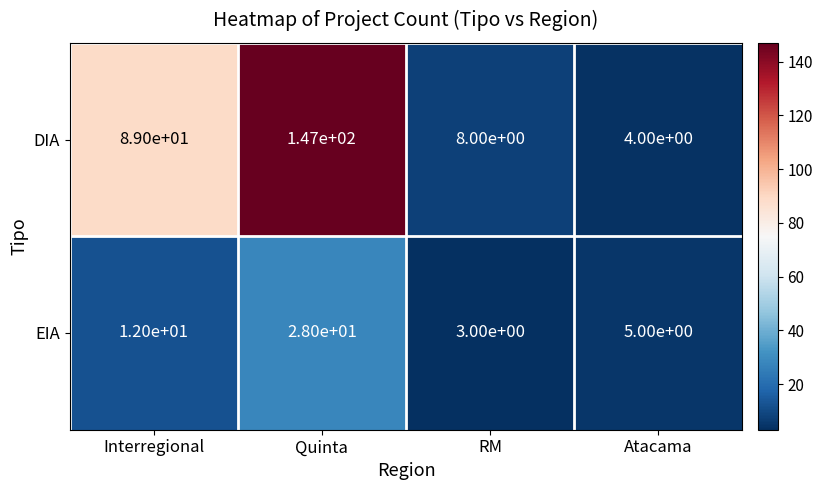

What is the approximate value of DIA at Quinta?

147